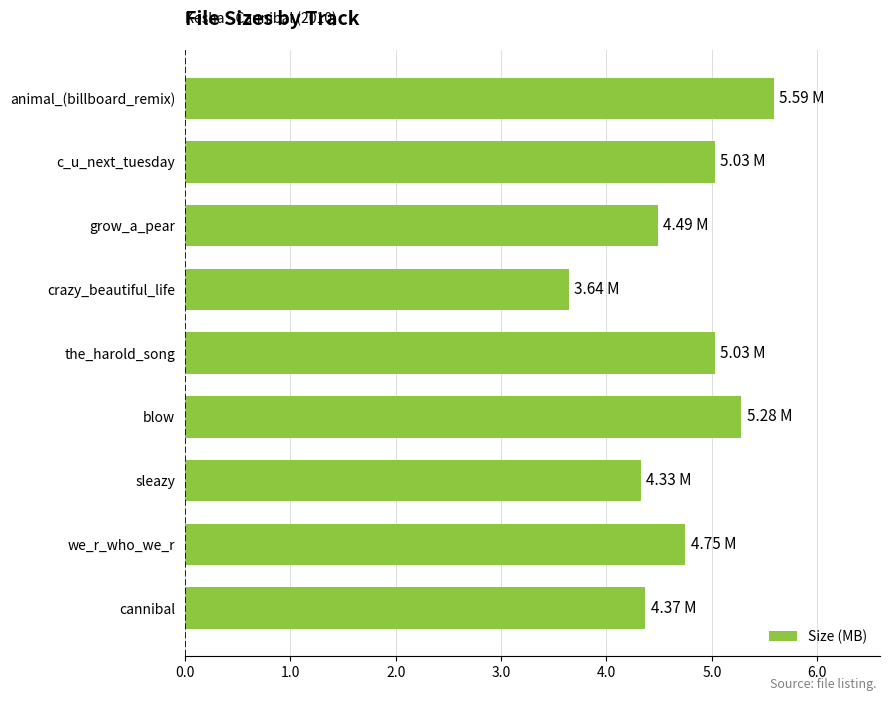

Which category has the lowest value across all series?

crazy_beautiful_life